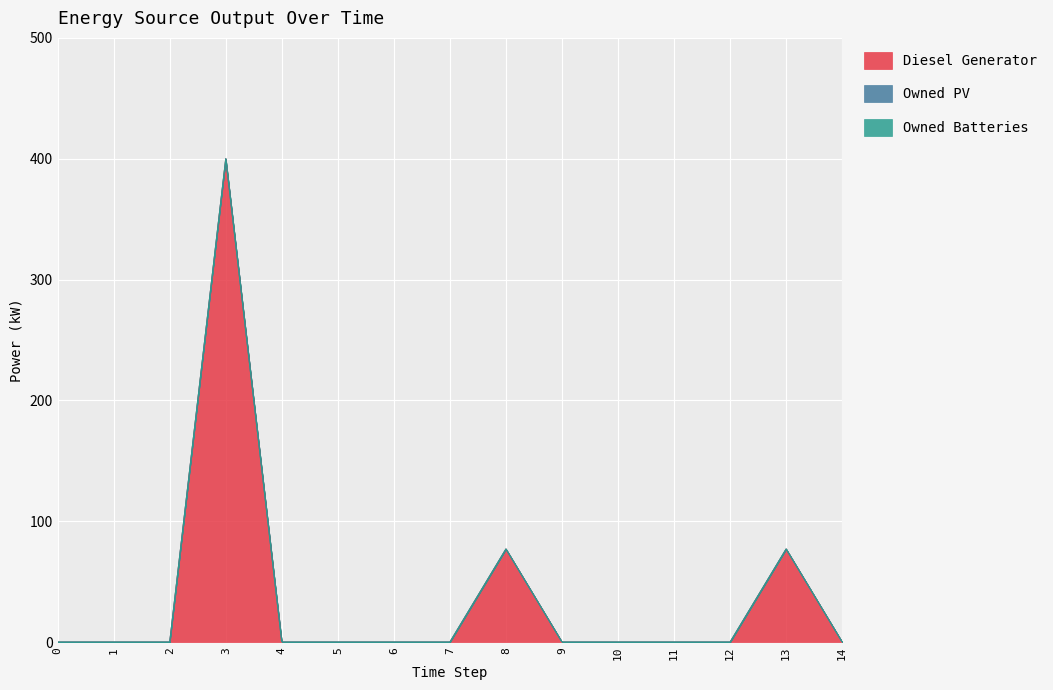

What is the greatest value displayed?

400.0